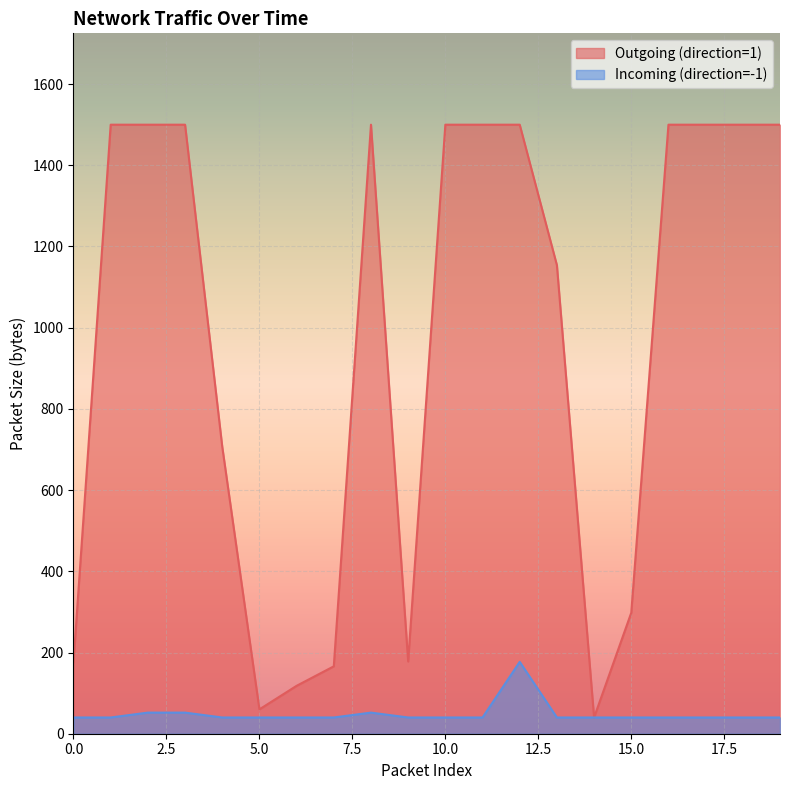

Reading left to right, transcribe all the data shown in this chart.

Outgoing (direction=1): 176	1500	1500	1500	707	60	118	166	1500	178	1500	1500	1500	1154	40	298	1500	1500	1500	1500
Incoming (direction=-1): 40	40	52	52	40	40	40	40	52	40	40	40	177	40	40	40	40	40	40	40